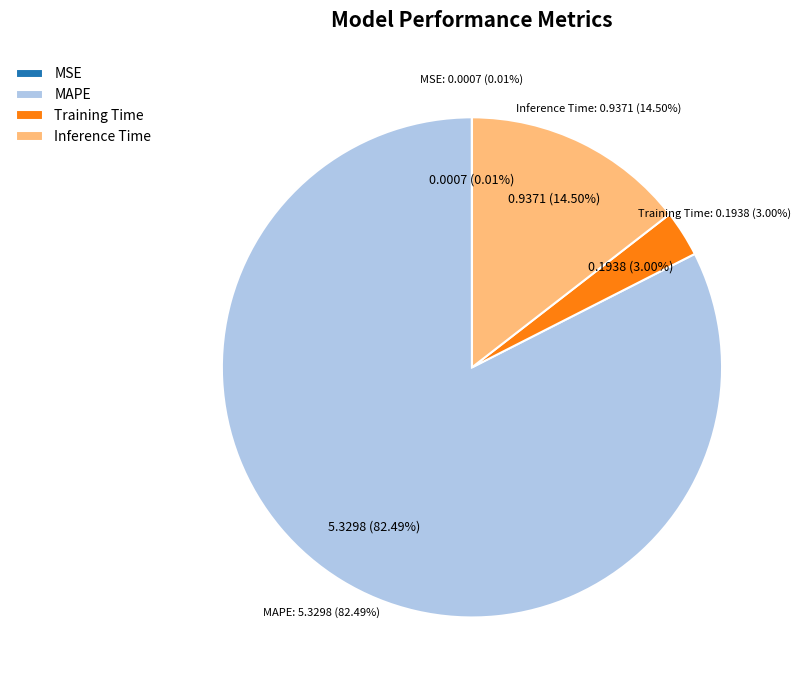

Does any single category account for the majority?

Yes